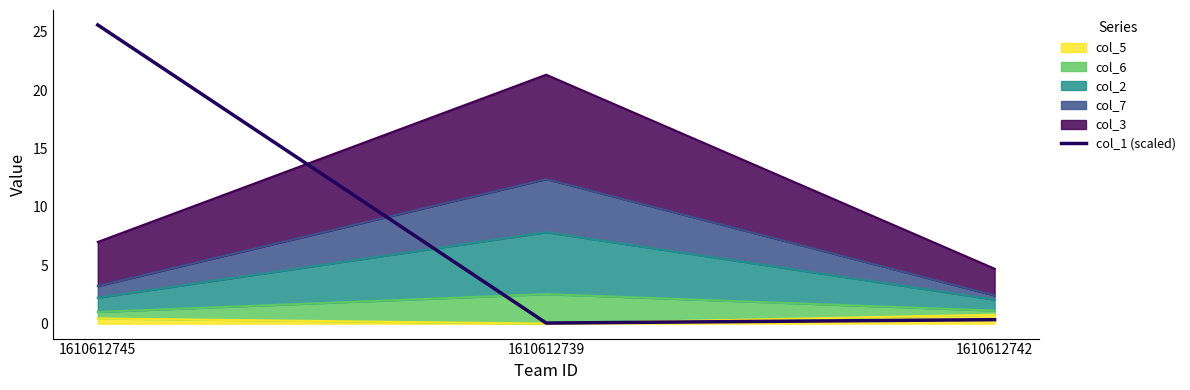

What is the label of the 1st point from the left?

1610612745